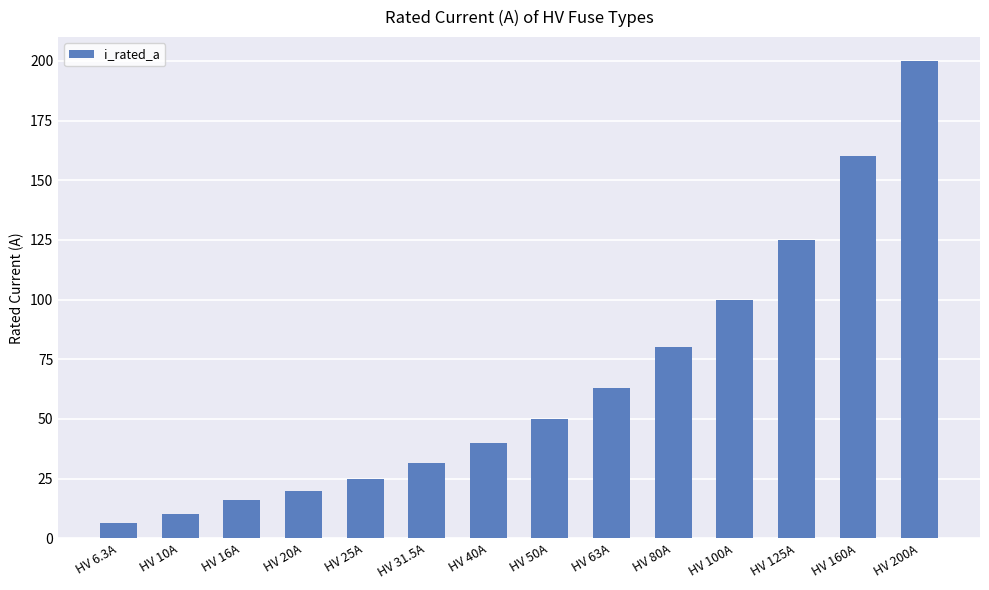

Which label corresponds to the smallest value in the chart?

HV 6.3A